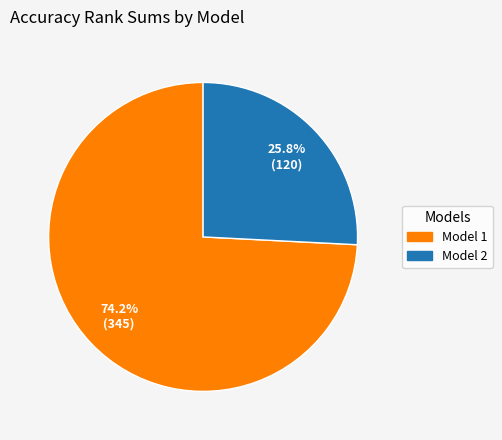

Which slice is the smallest?

Model 2